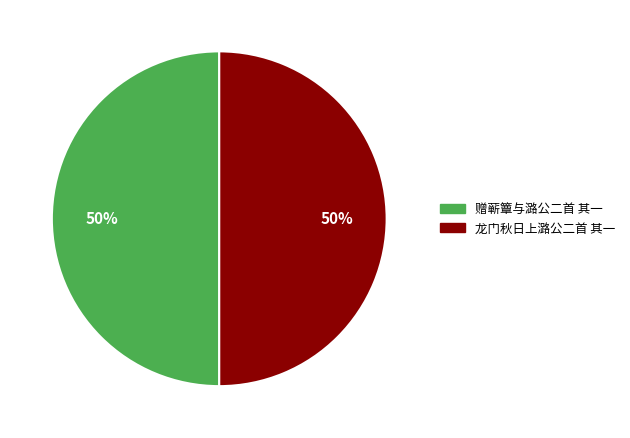

Combined, do 赠蕲簟与潞公二首 其一 and 龙门秋日上潞公二首 其一 account for over 50%?

Yes